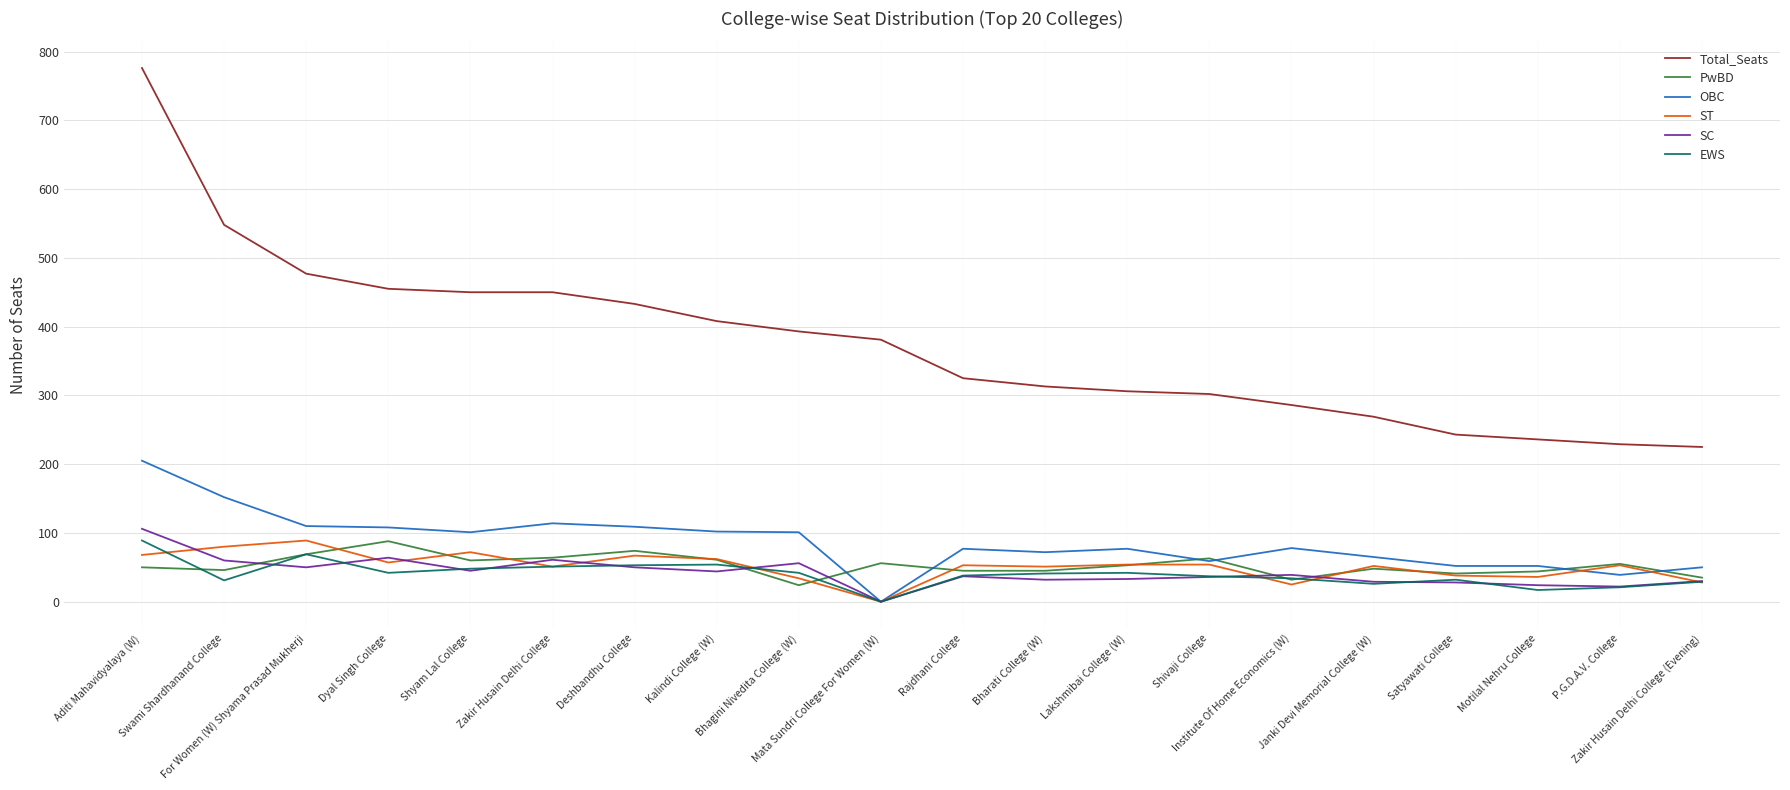

True or false: ST has a value of 54 at Shivaji College.

True